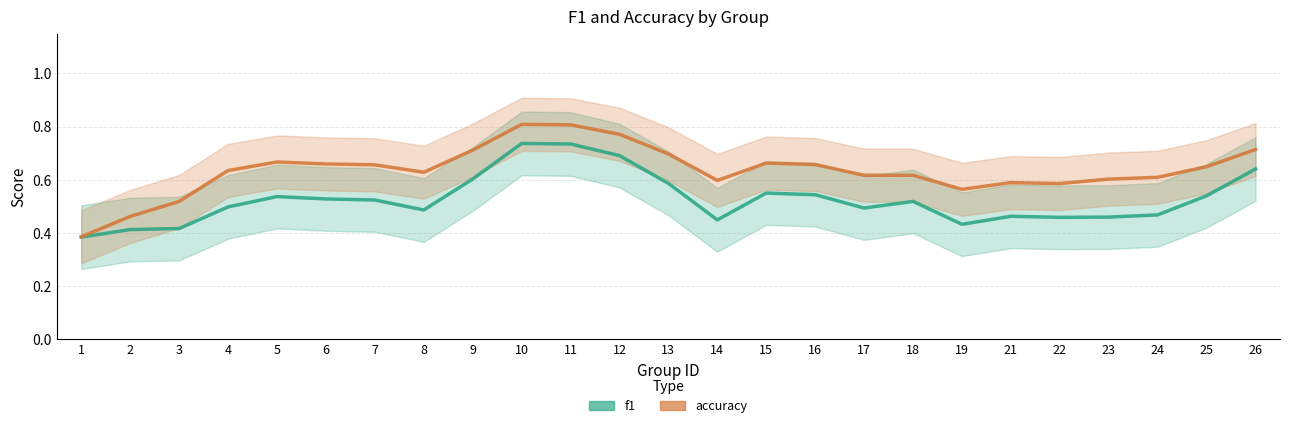

At which category does f1 reach its first local peak?

5